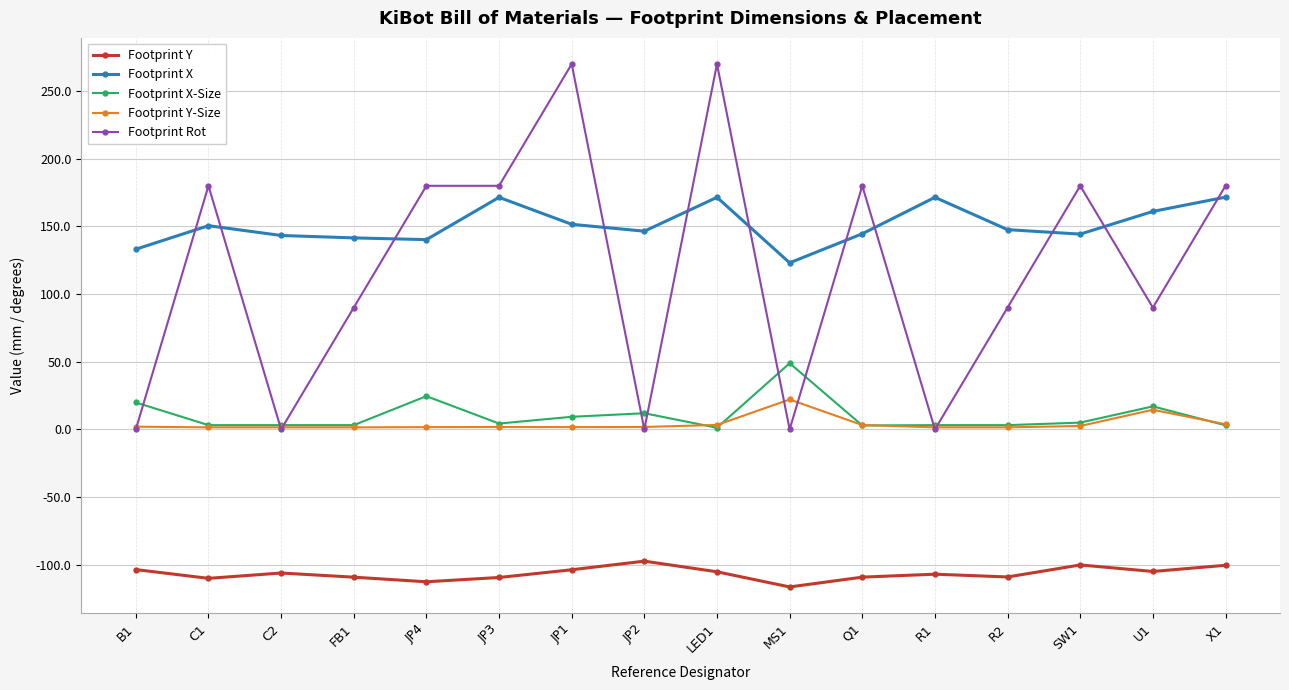

List the series in order of their peak value, lowest first.

Footprint Y, Footprint Y-Size, Footprint X-Size, Footprint X, Footprint Rot